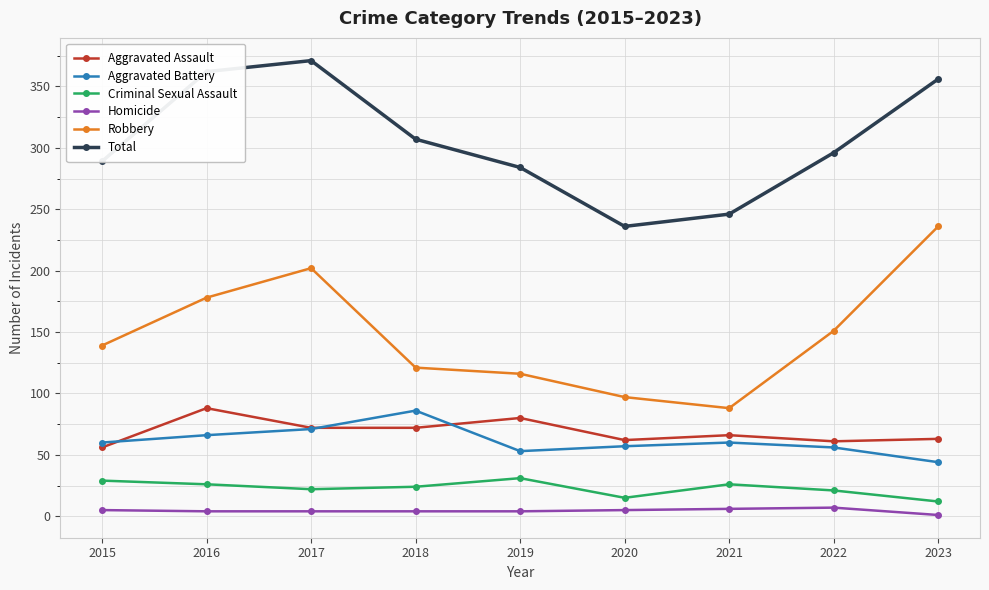

True or false: Total and Aggravated Battery intersect in this chart.

False